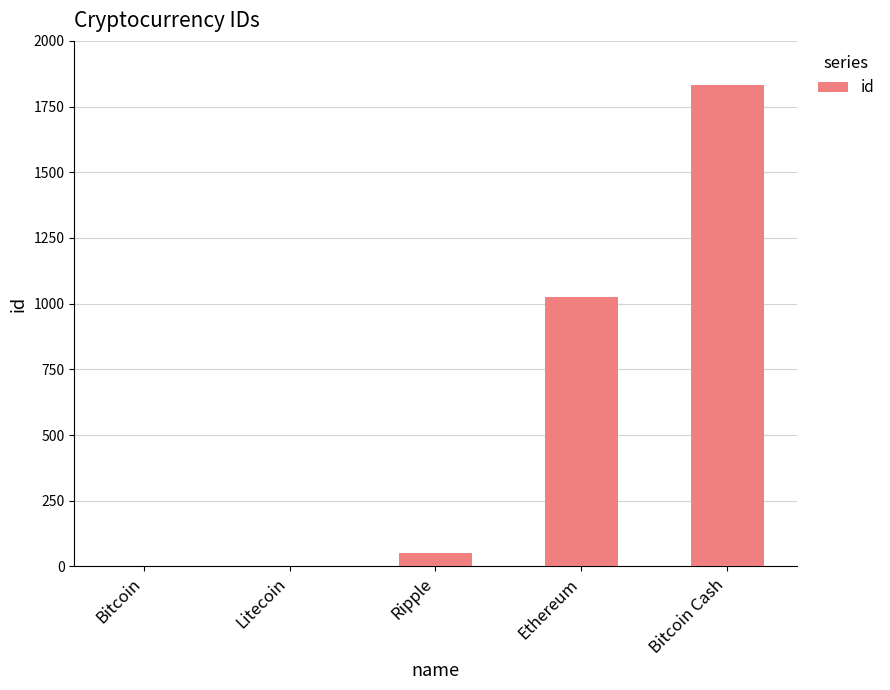

Count the number of data series in this chart.

1